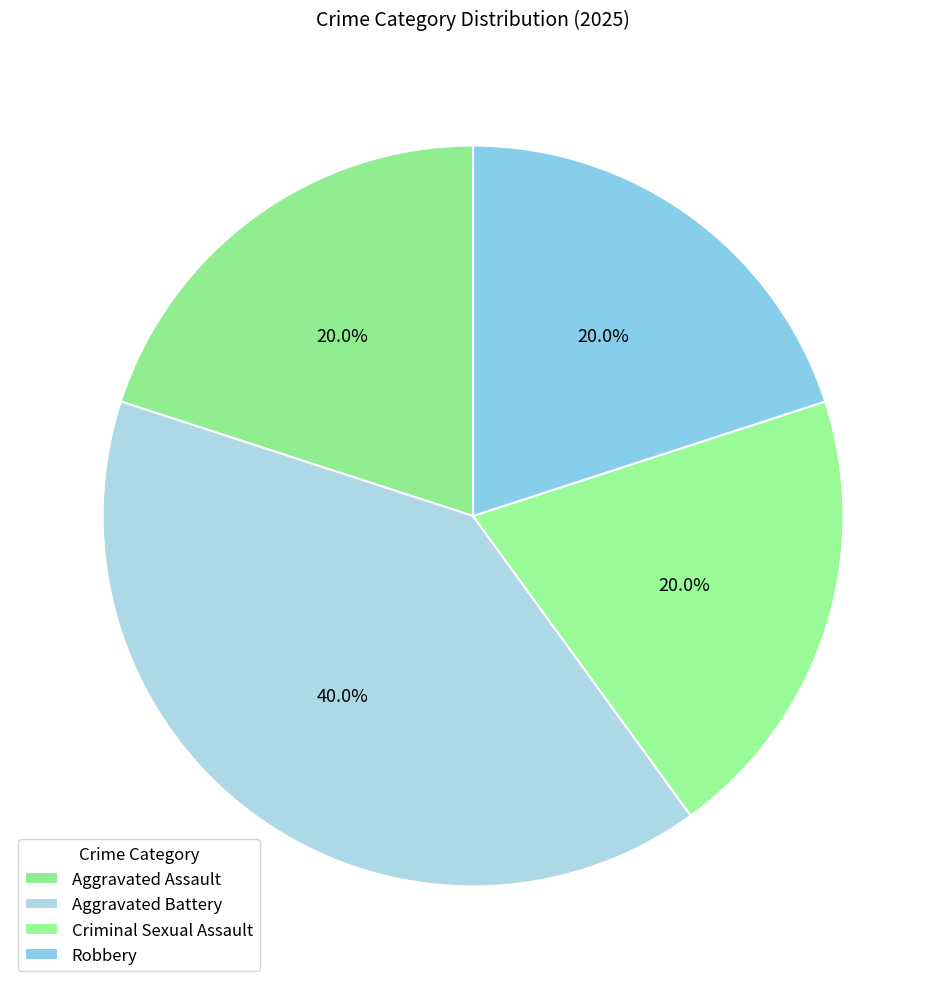

Which category has the smallest portion of the pie?

Aggravated Assault